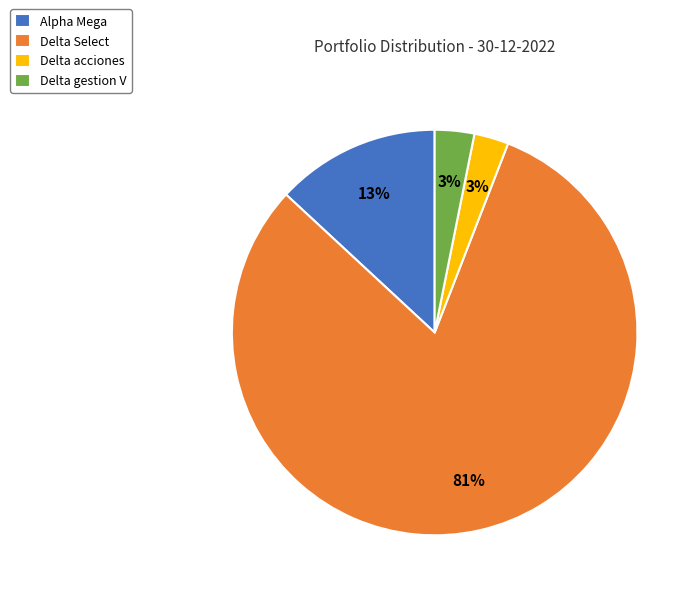

To the nearest percent, what percentage of the pie is Delta acciones?

3%